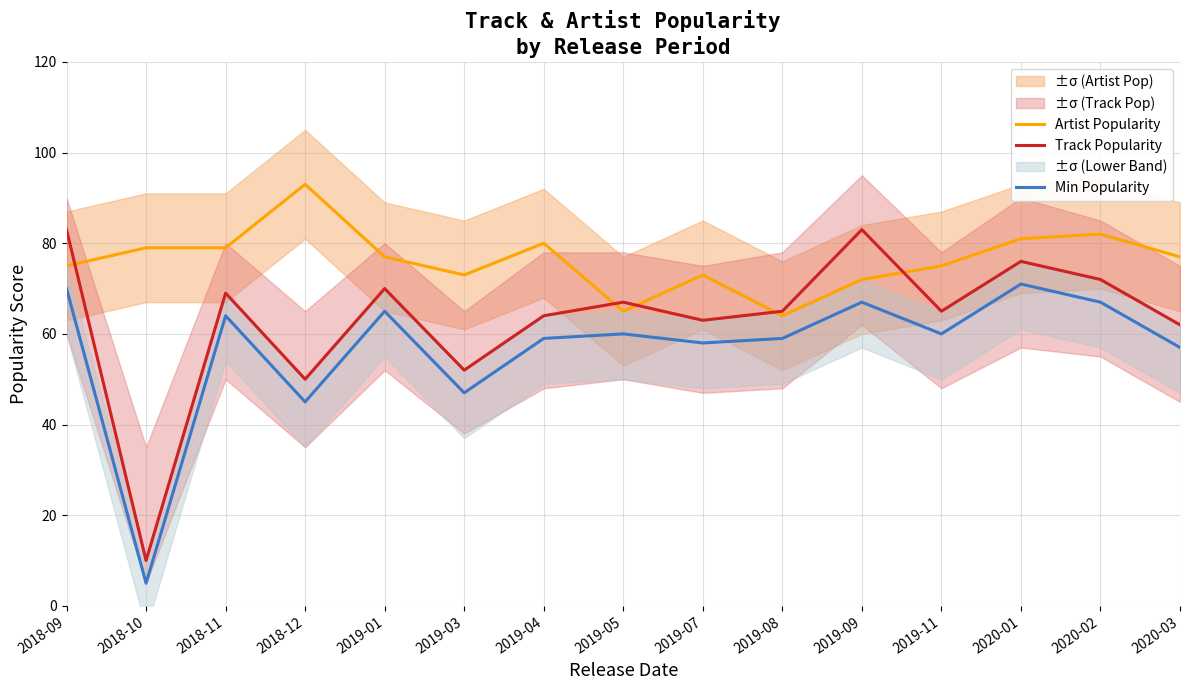

How many distinct data groups are displayed?

3